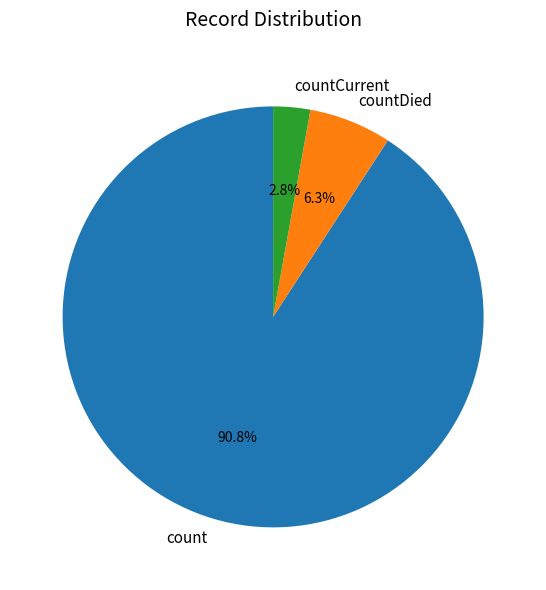

Is there any slice that represents more than half of the pie?

Yes